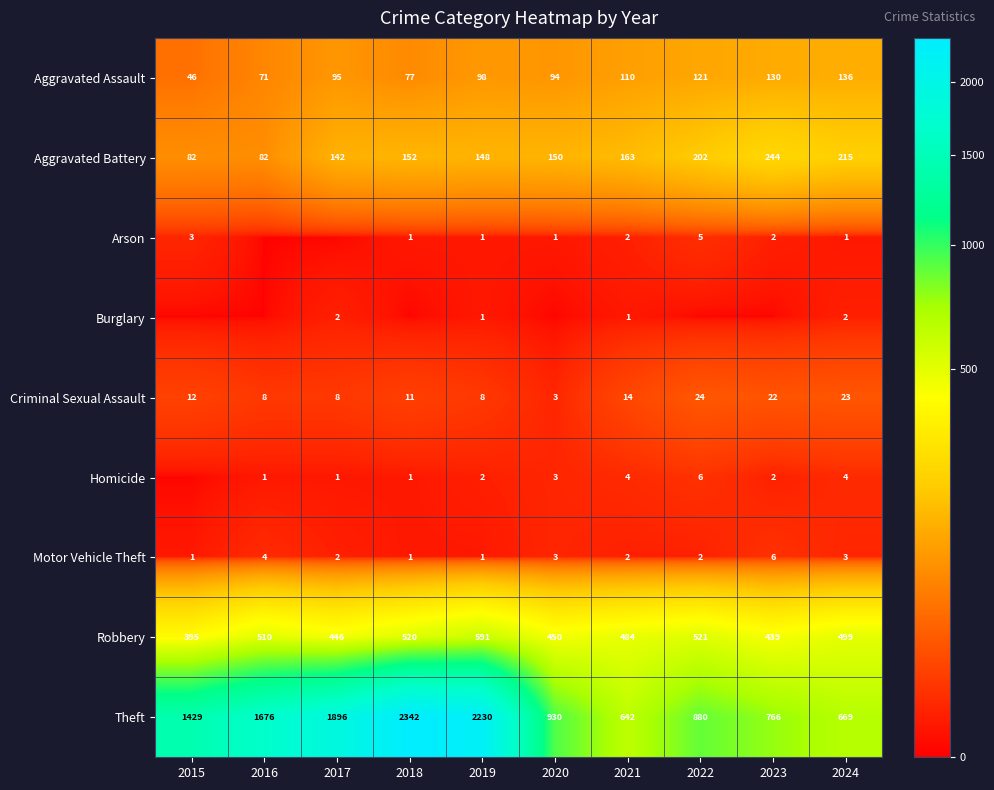

Between 2017 and 2019, which is larger?

2019